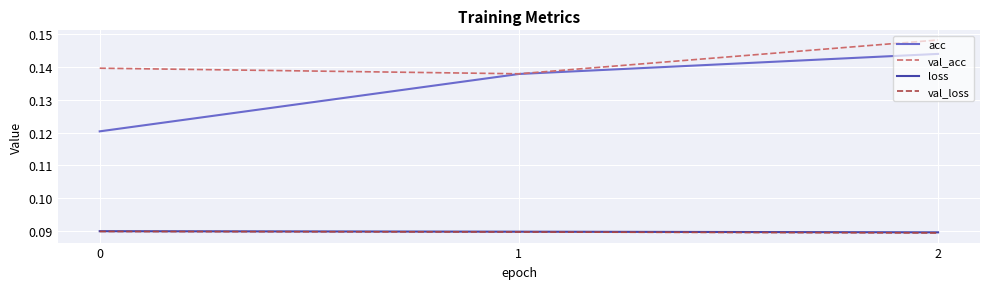

True or false: loss has a value of 0.0 at 1.

False